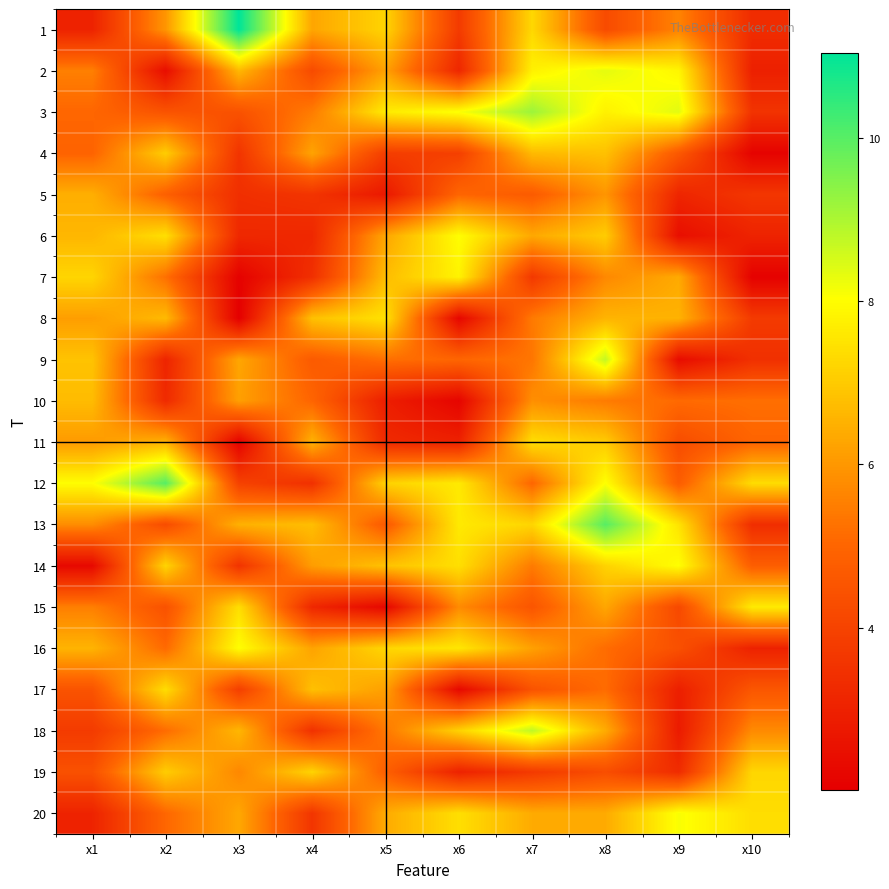

List the series in order of their peak value, highest first.

1, 12, 13, 3, 18, 9, 2, 20, 14, 16, 6, 7, 15, 8, 11, 17, 19, 4, 10, 5